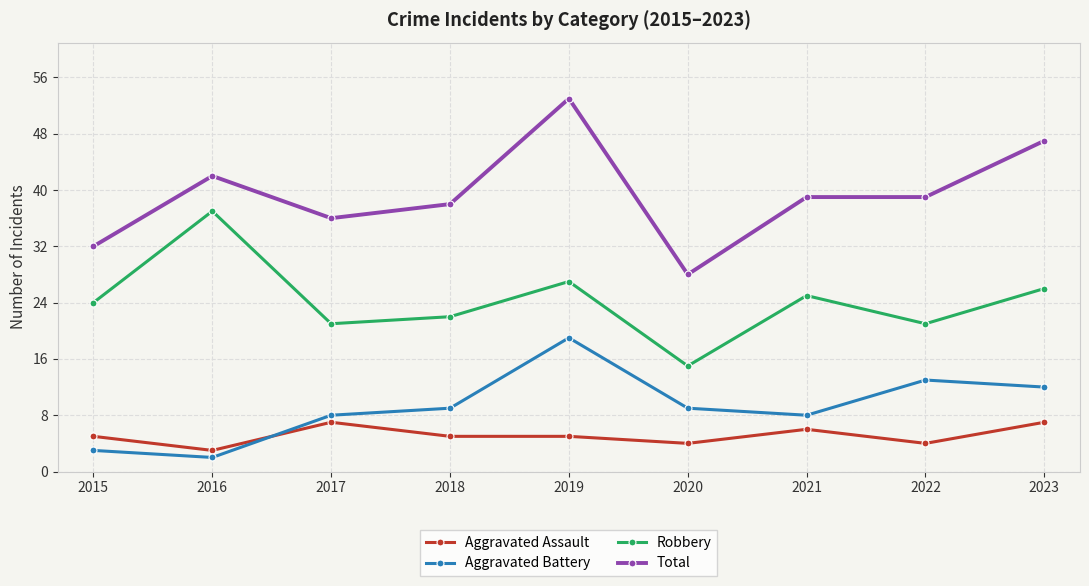

The value of Total at 2017 is 36. True or false?

True